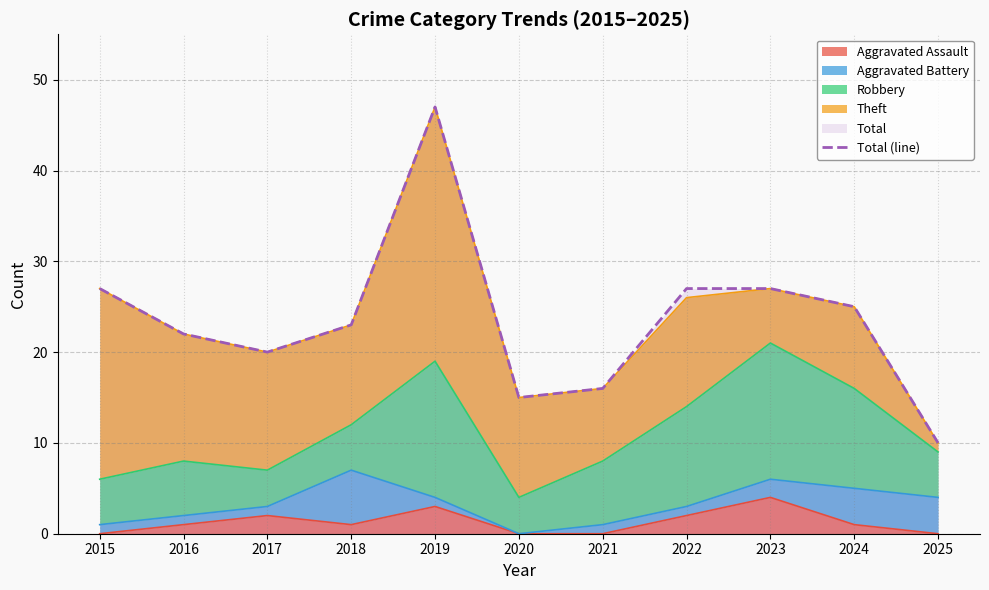

How many points are lower than both their immediate neighbors (excluding endpoints)?

2